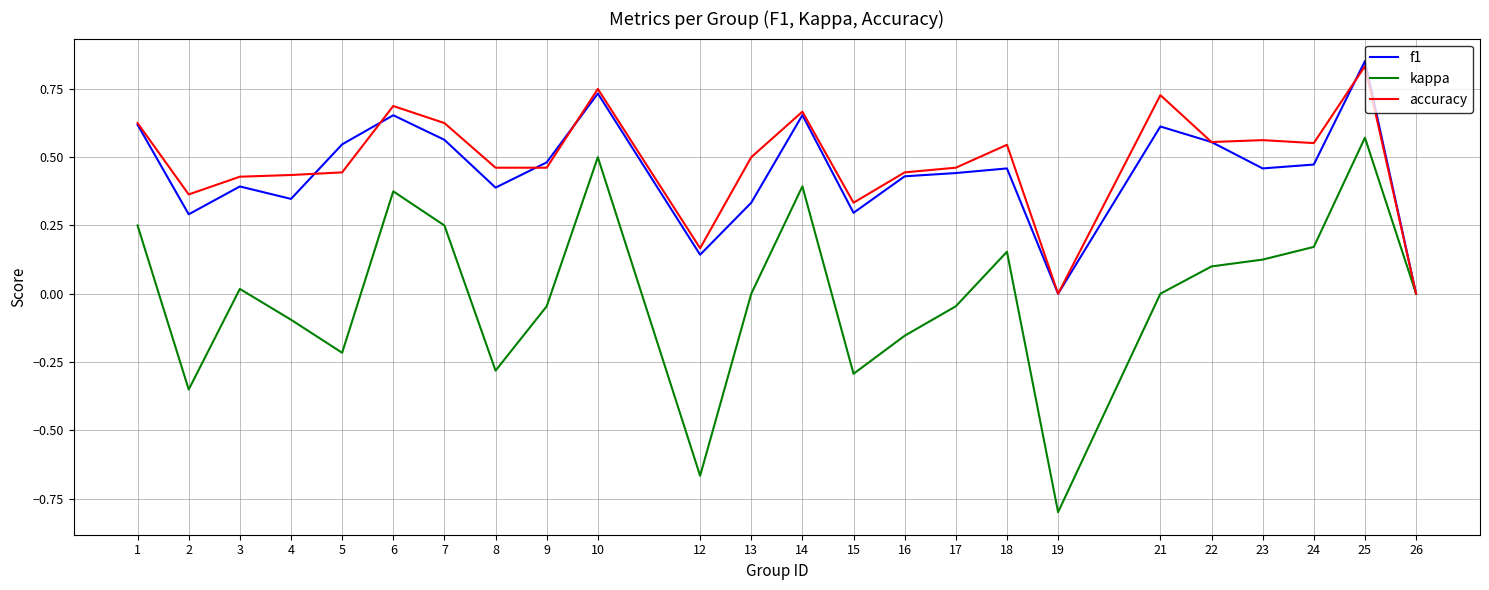

Does the chart have visible grid lines?

Yes